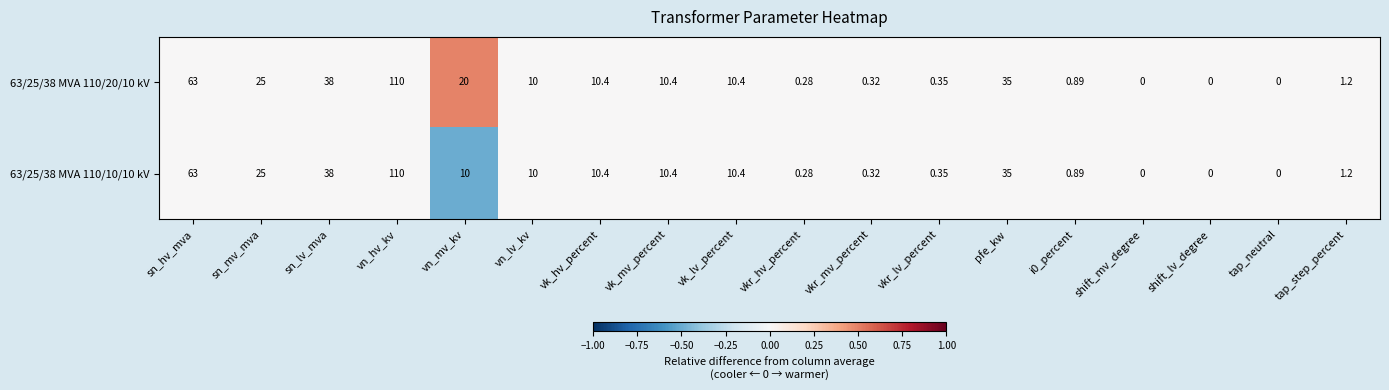

At which label is 63/25/38 MVA 110/10/10 kV closest to 55?

sn_hv_mva